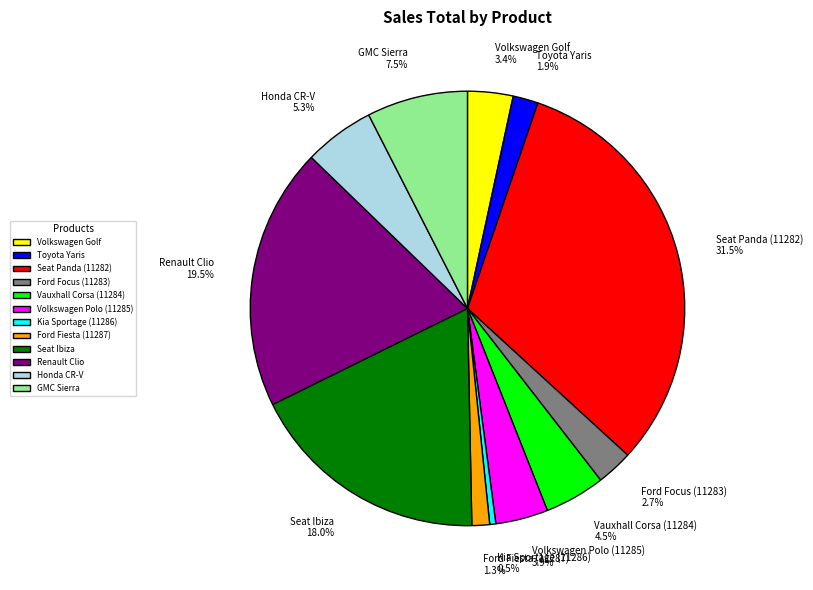

Which category has the smallest portion of the pie?

Kia Sportage (11286)